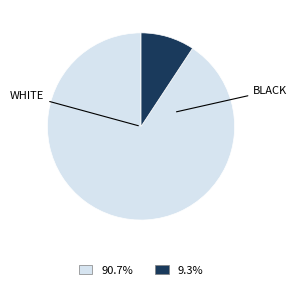

Is there a majority slice in this chart?

Yes